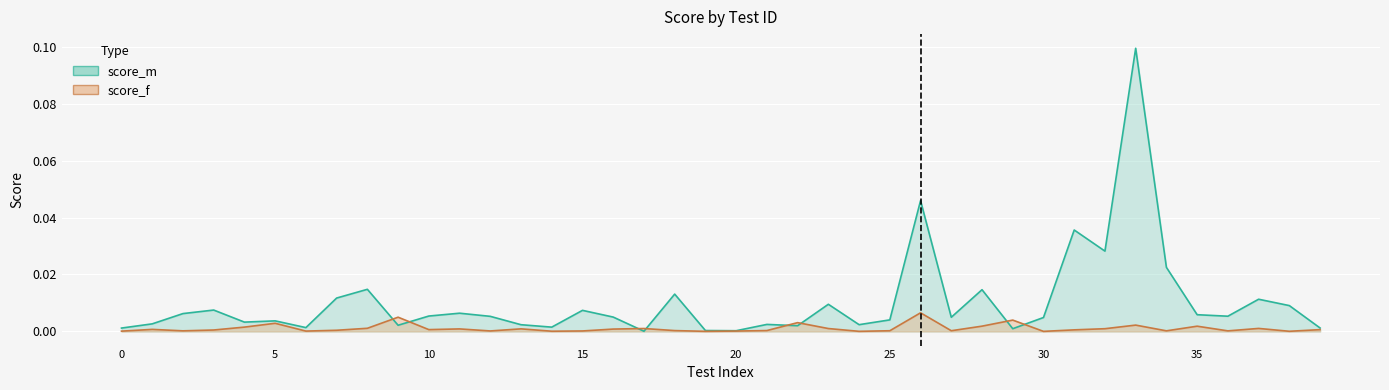

Where is score_f nearest to the value 0?

30